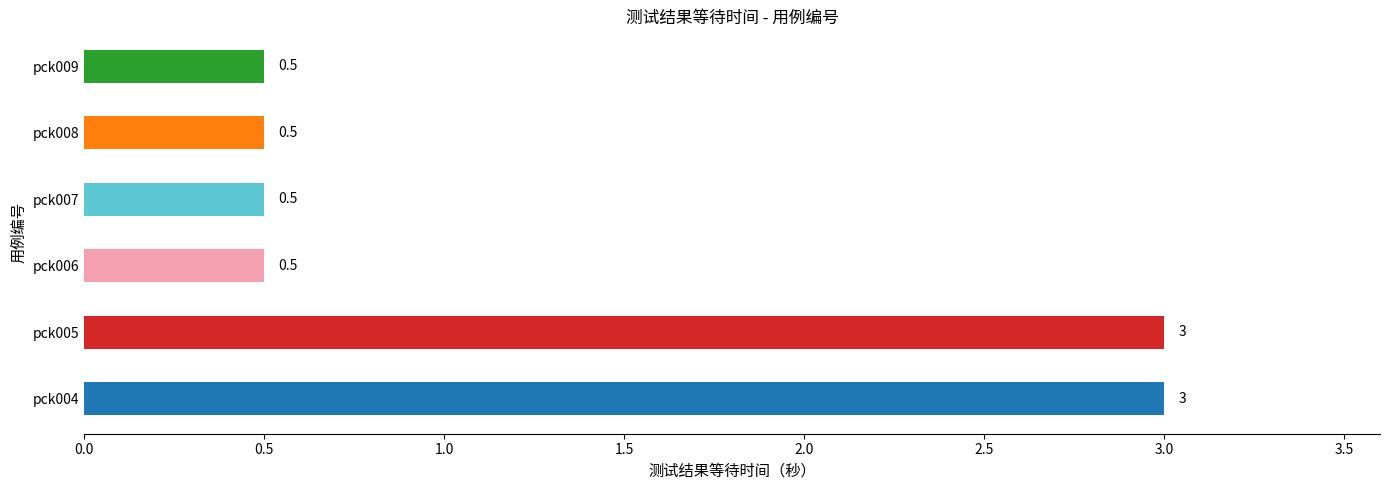

What is the change in value from pck004 to pck006?

-2.5